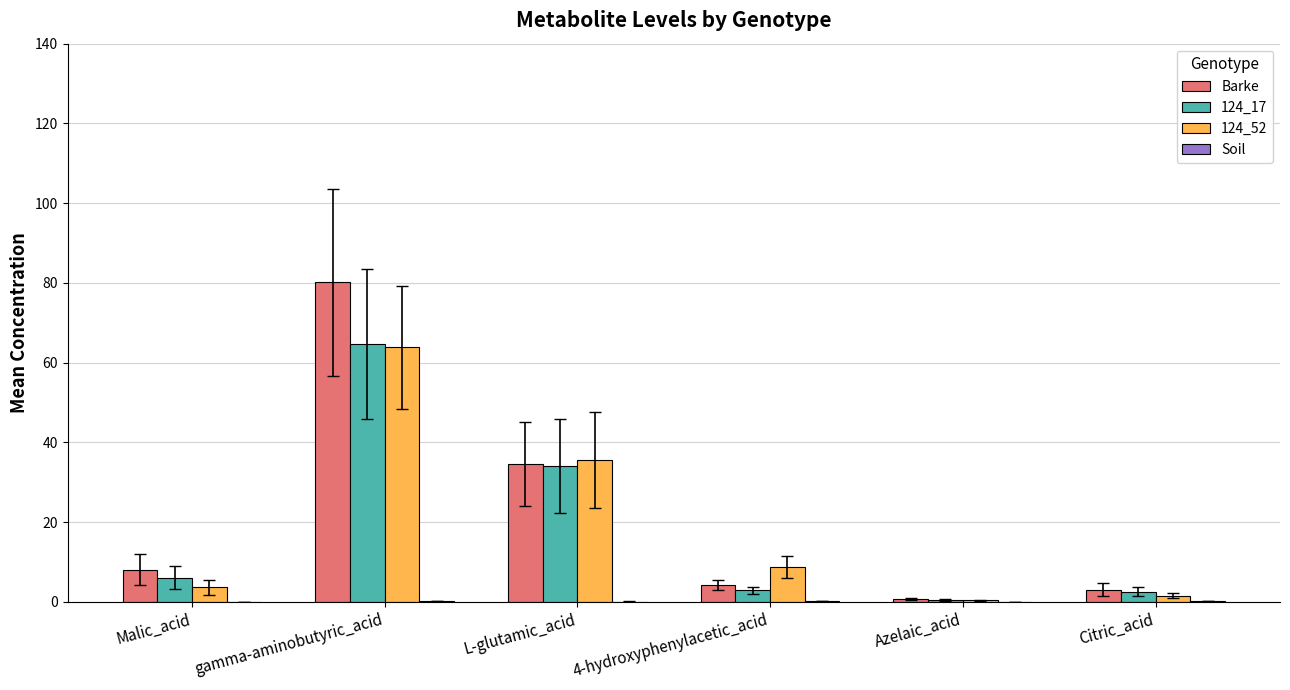

Where is 124_17 nearest to the value 32?

L-glutamic_acid